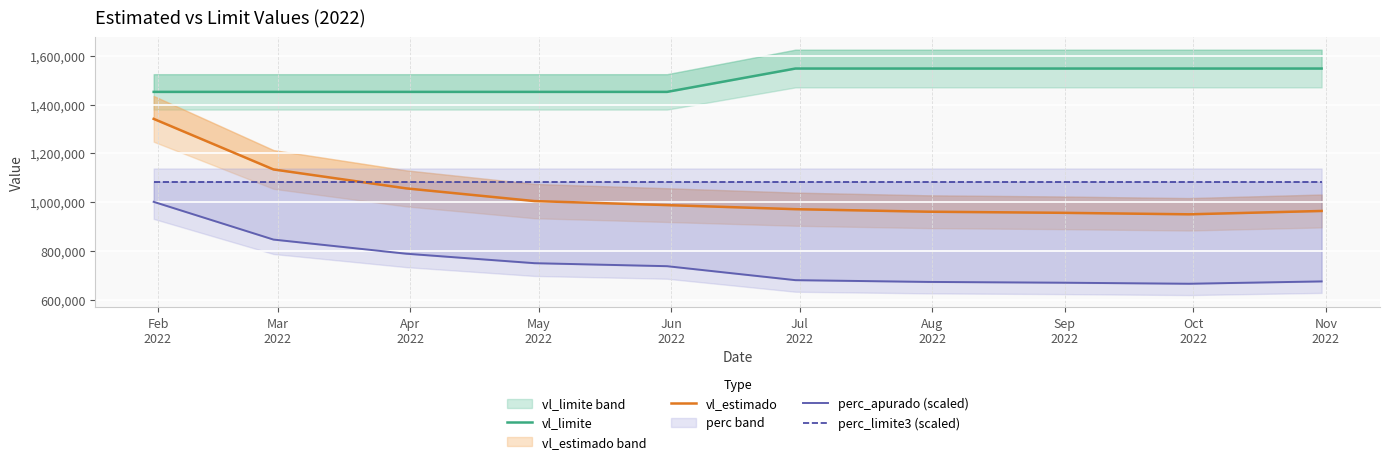

What is the total value across all series at Oct
2022?

4245804.2